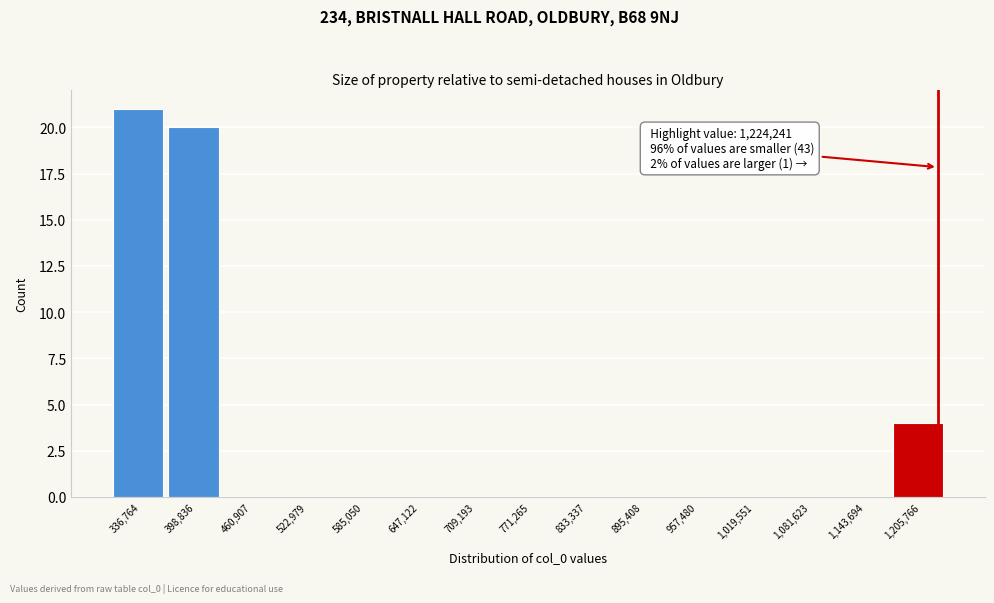

Which range on the x-axis has the tallest bar?

310000 to 370000